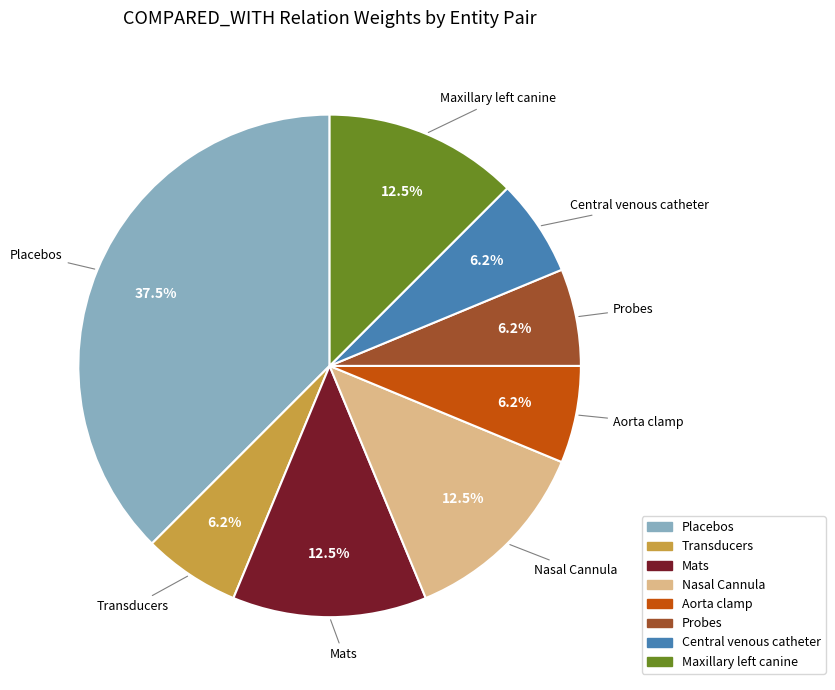

Is there a majority slice in this chart?

No